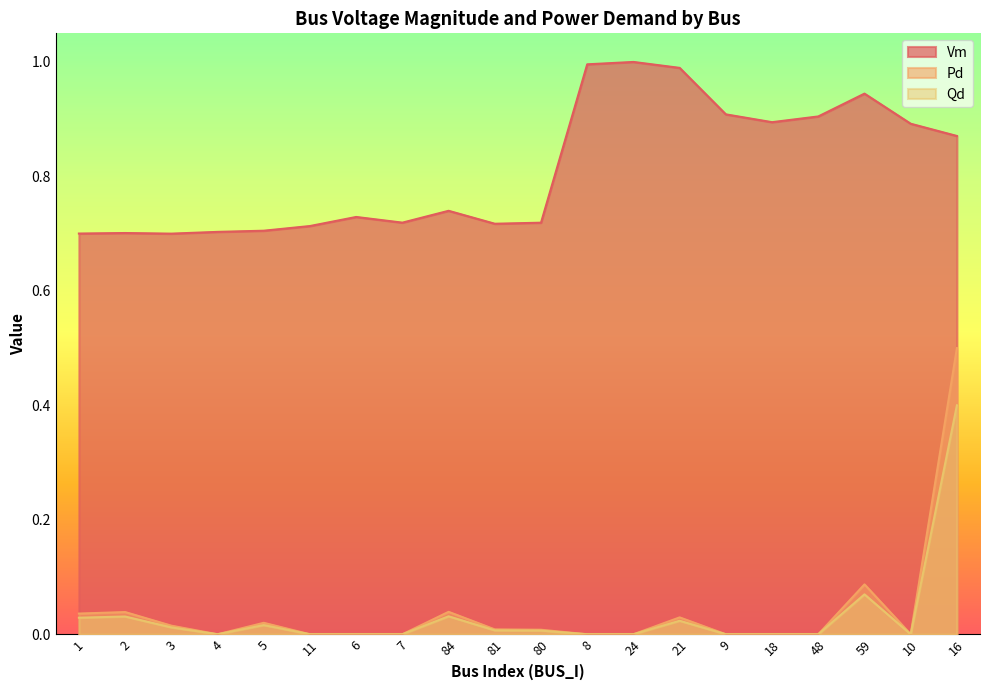

At which category does Vm reach its first local peak?

2